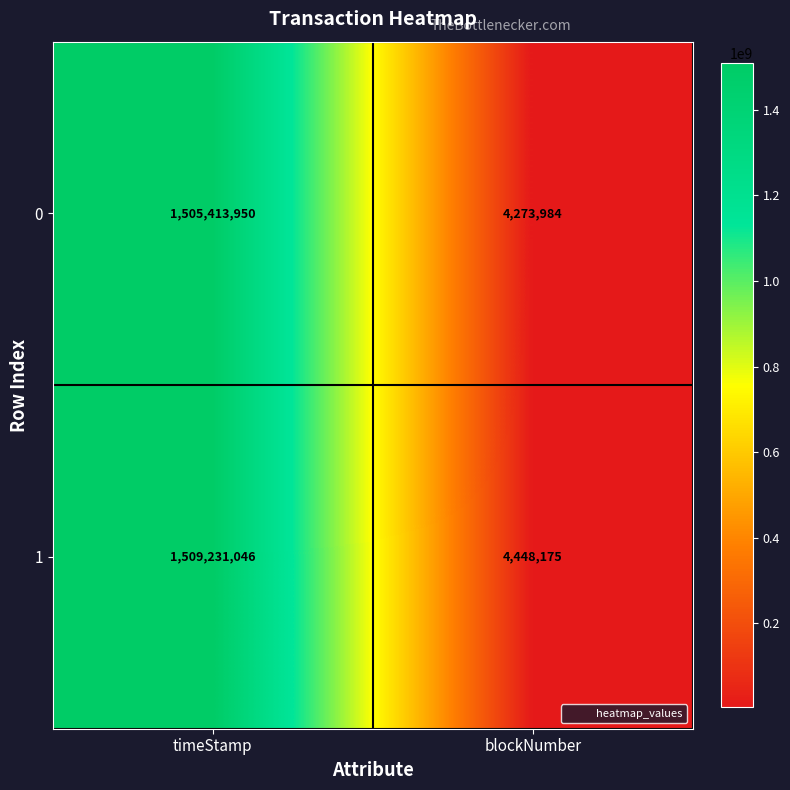

What is the maximum value shown in the chart?

1509231046